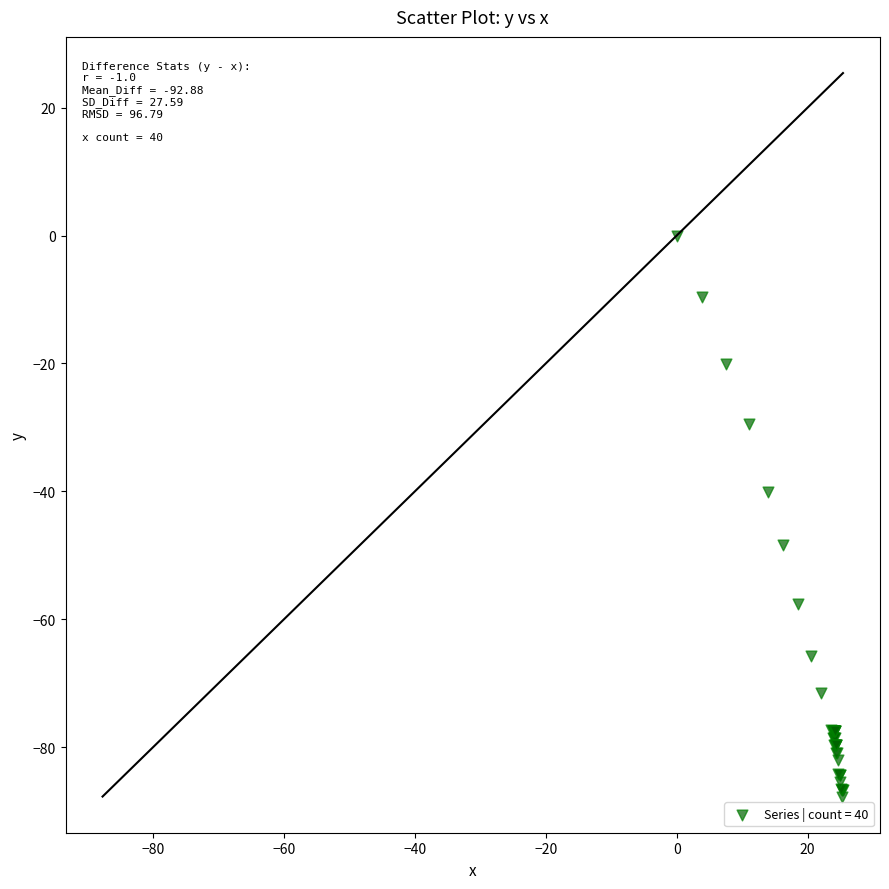

What Y value in the scatter plot is closest to -43?

-40.1